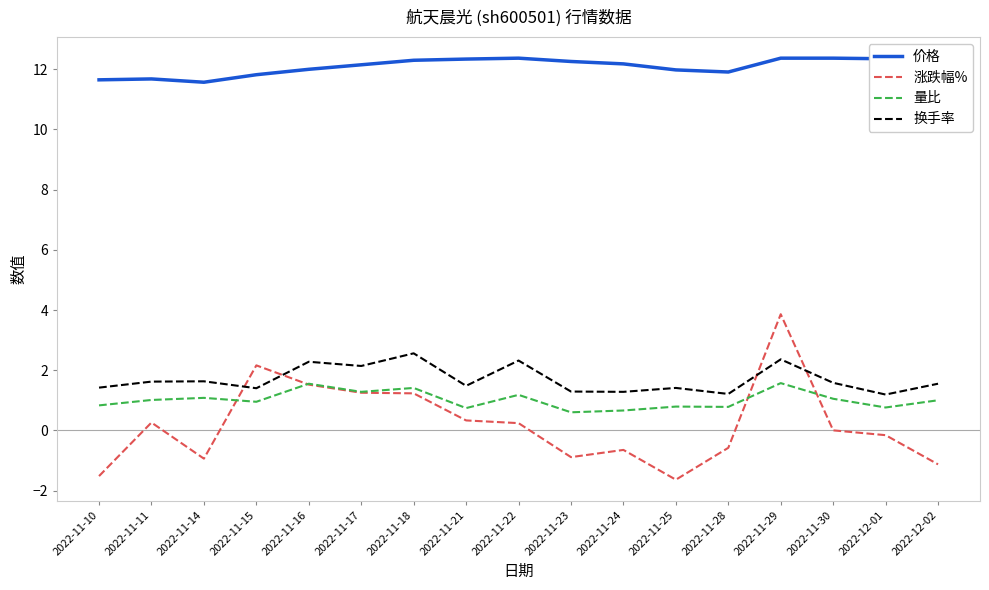

What is the highest value of the 价格 series?

12.4